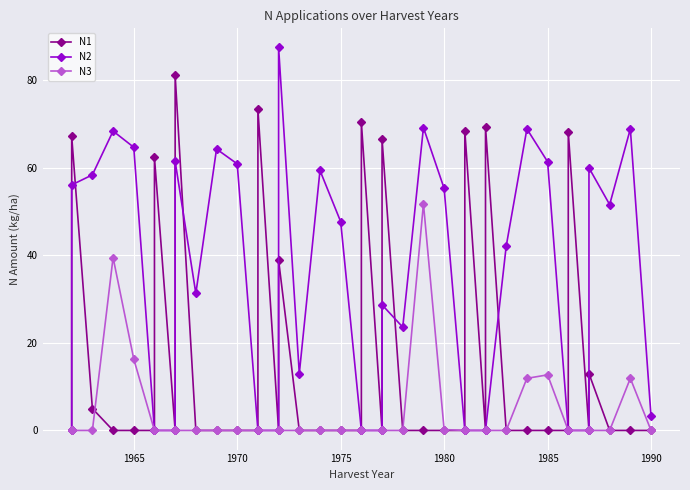

At how many categories does at least one series exceed 26?

26